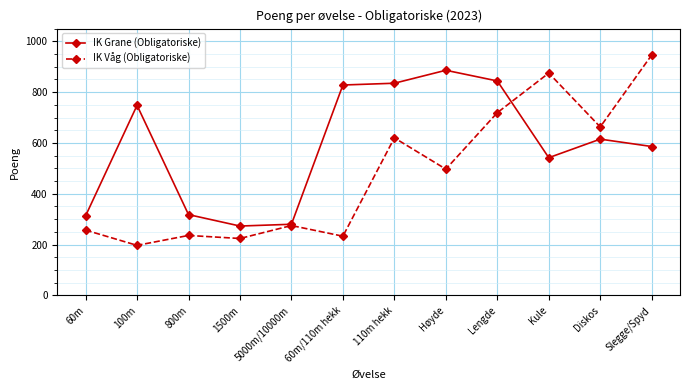

What is the difference between the second highest and minimum values in the IK Våg (Obligatoriske) series?

678